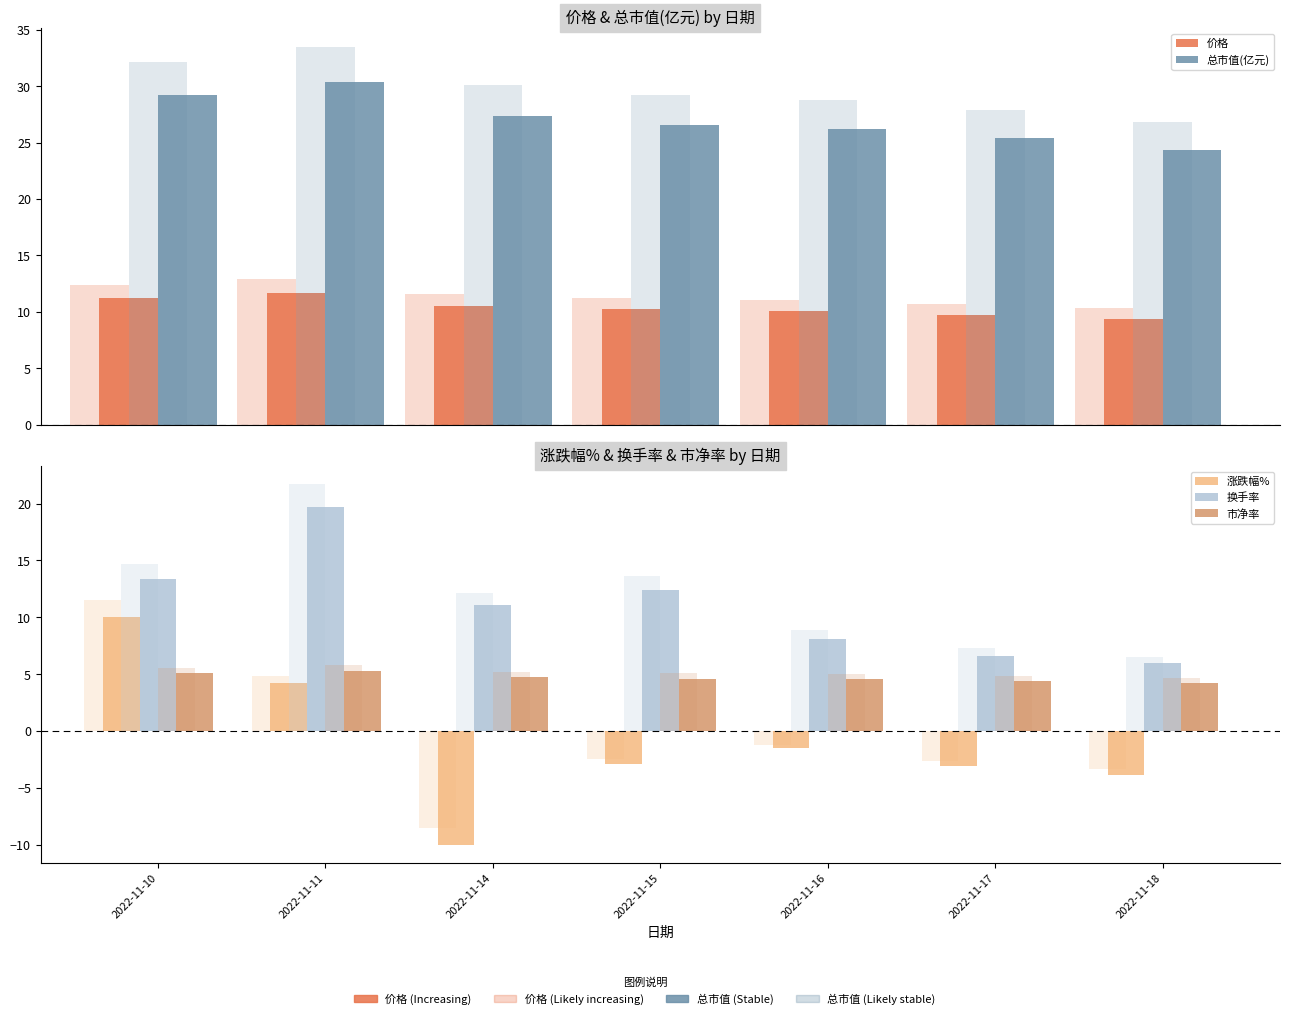

What is the value of the 总市值(亿元) bar at the 4th from the left?

26.6